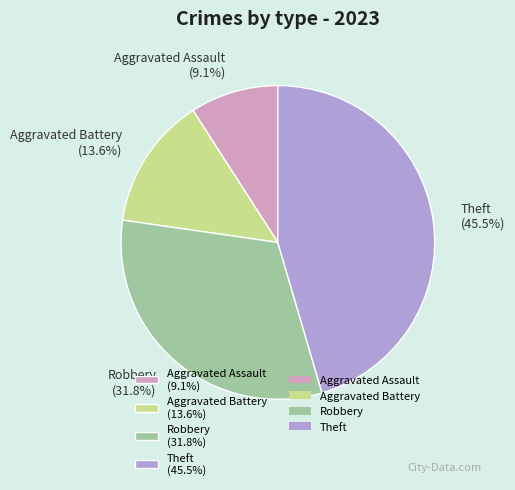

How much of the chart is everything except Robbery?

68.2%